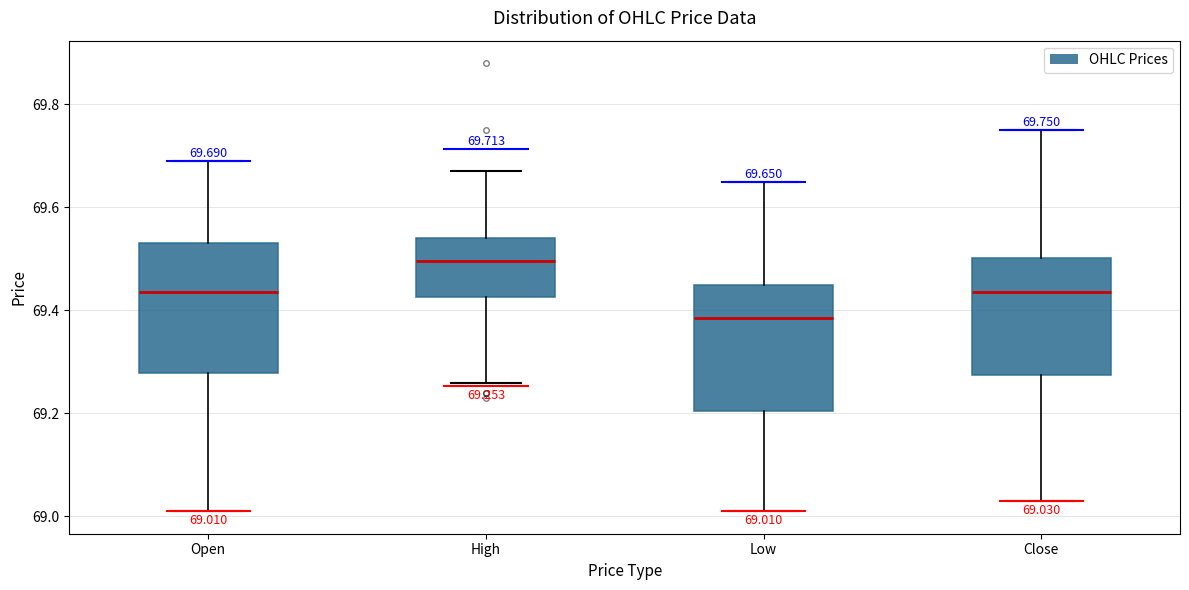

Which box has the highest median line?

High